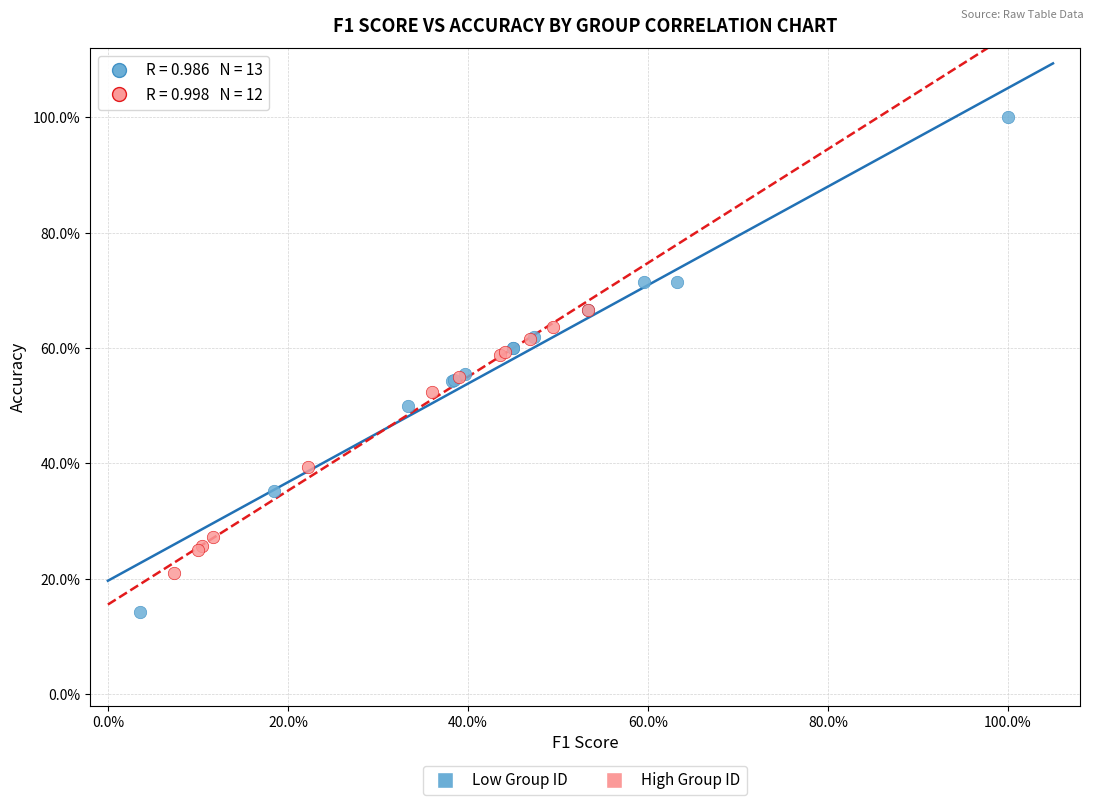

What are all the series names shown in the legend?

Low Group ID, High Group ID